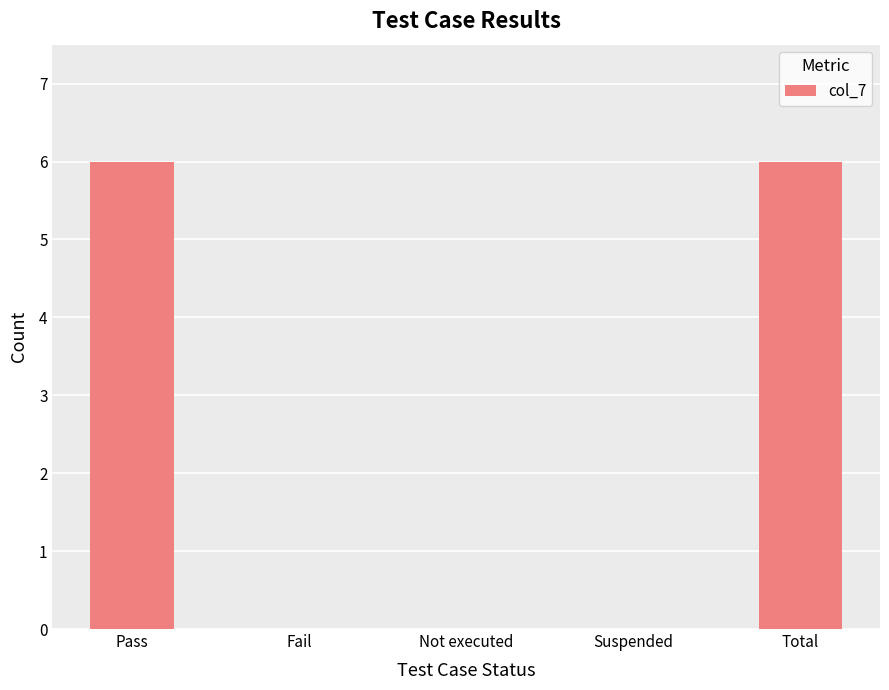

What is the sum of the values at Total and Fail?

6